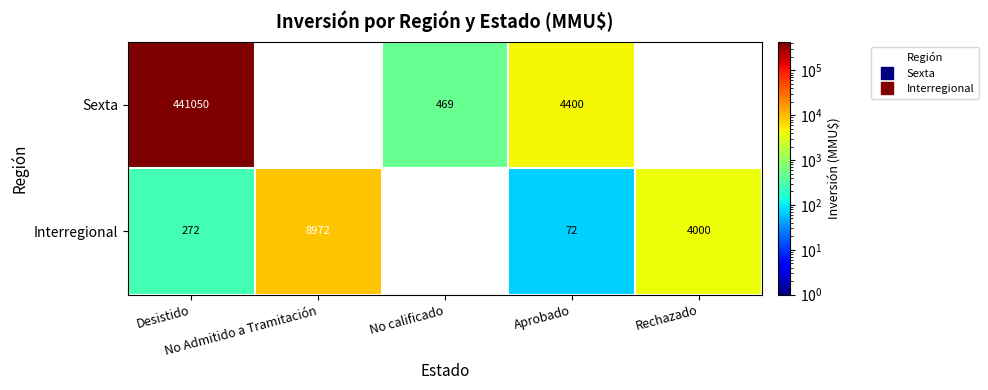

Which series has the largest range (max minus min)?

Sexta